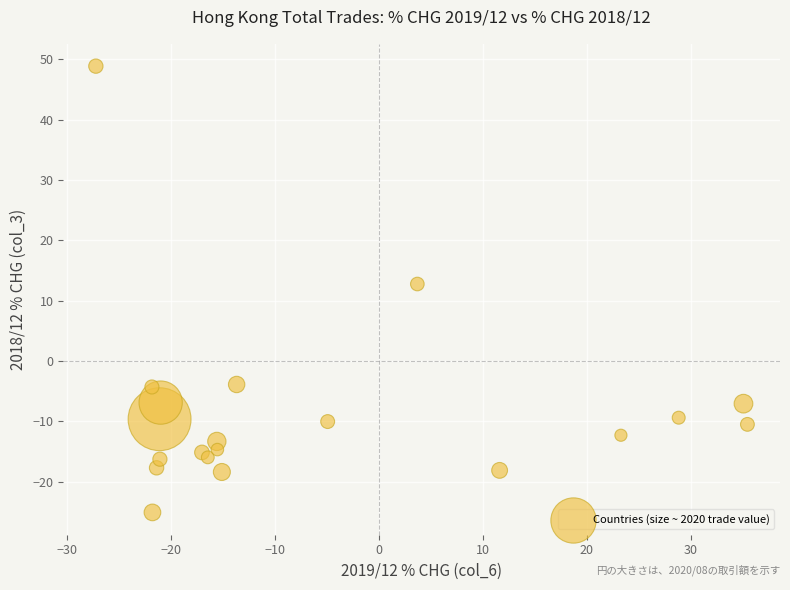

What Y value in the scatter plot is closest to 11?

12.8